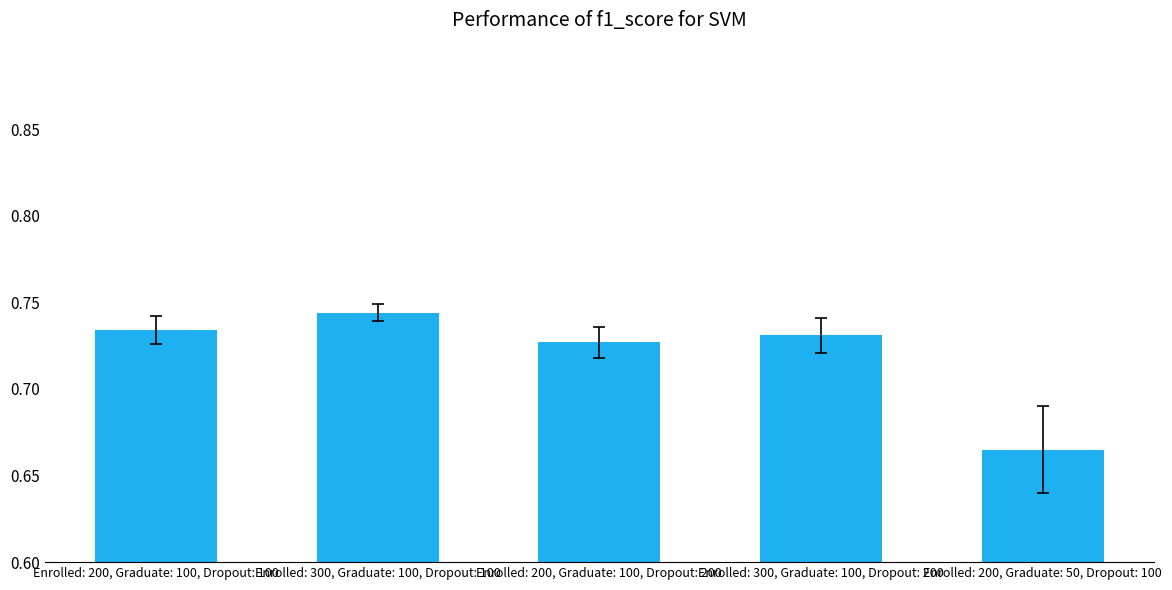

Which category has the lowest value across all series?

Enrolled: 200, Graduate: 50, Dropout: 100